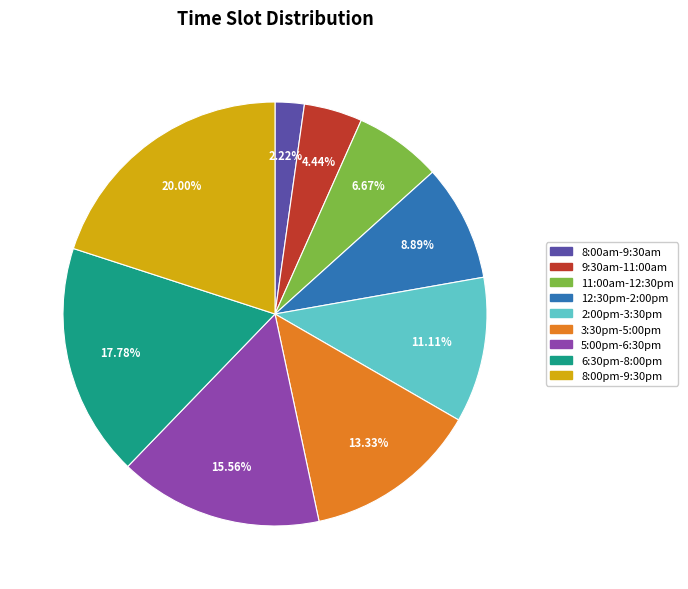

Rank the categories by value from lowest to highest.

8:00am-9:30am, 9:30am-11:00am, 11:00am-12:30pm, 12:30pm-2:00pm, 2:00pm-3:30pm, 3:30pm-5:00pm, 5:00pm-6:30pm, 6:30pm-8:00pm, 8:00pm-9:30pm